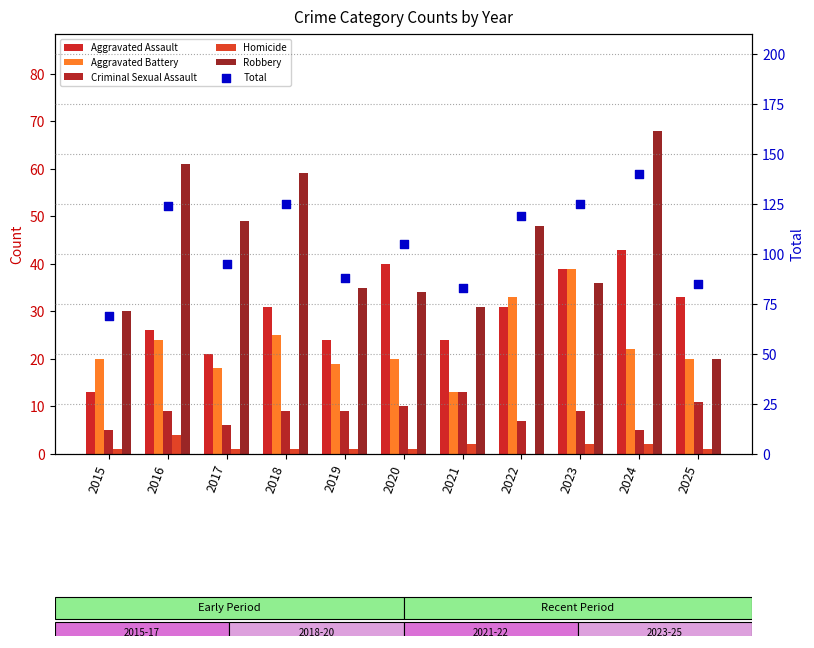

At which category is the sum across all series the highest?

2024